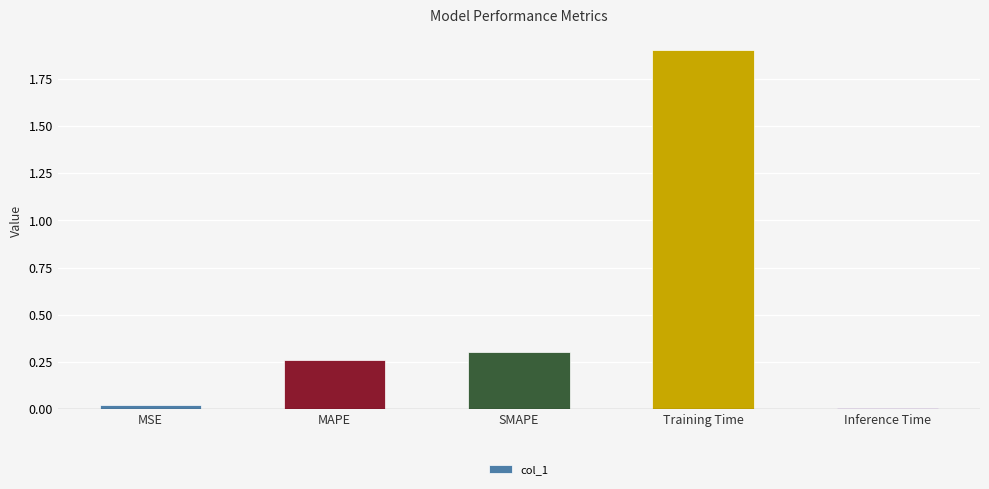

What is the label of the 2nd bar from the left?

MAPE